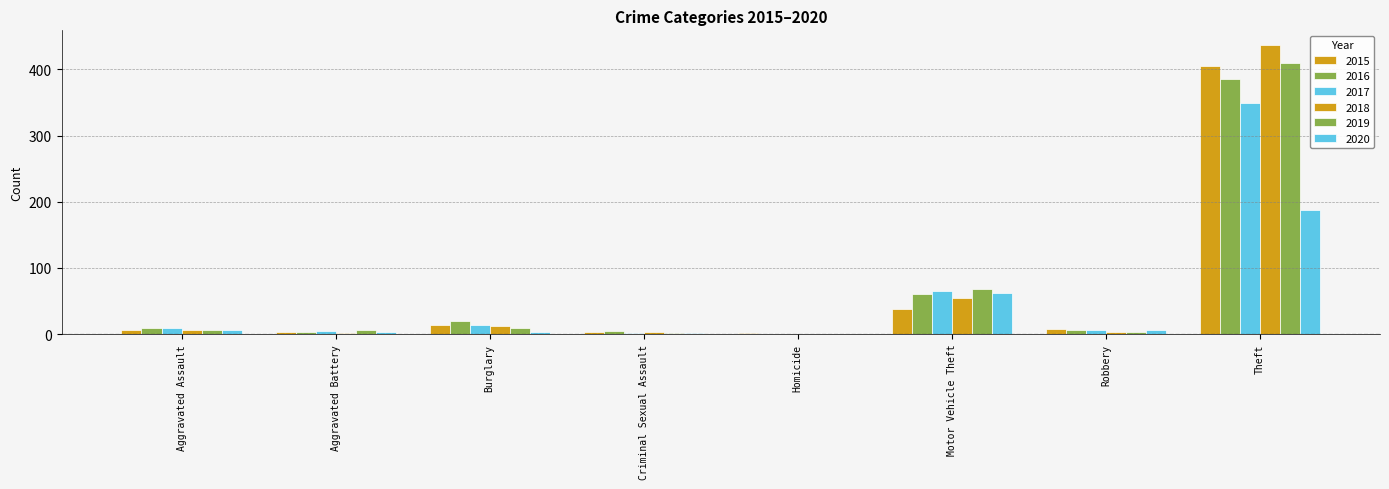

Does the chart contain stacked bars?

No